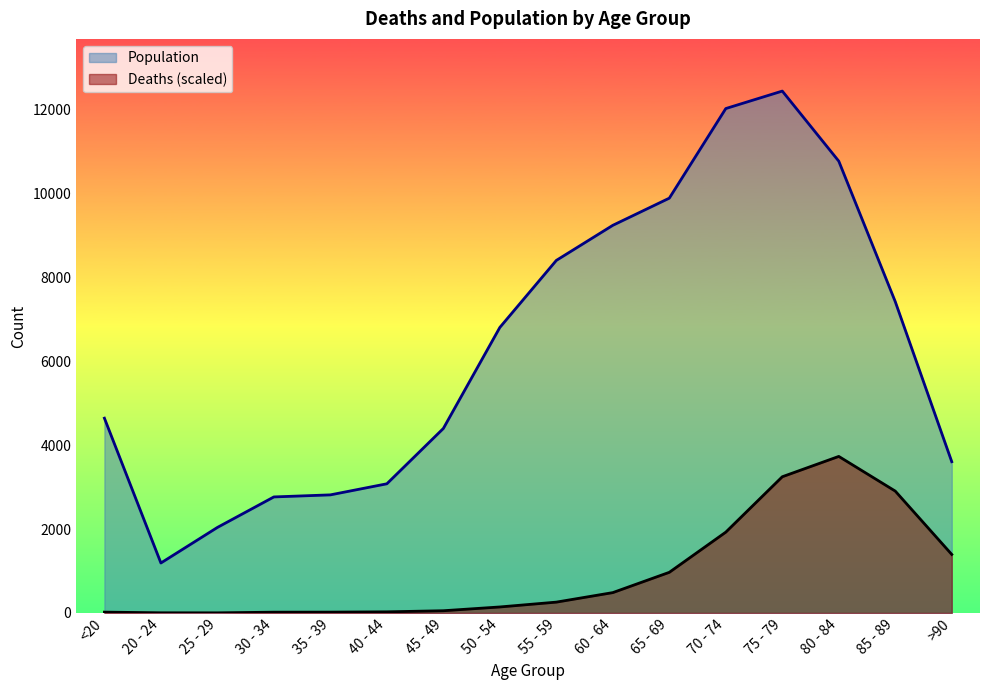

Is it true that Population equals 3604.0 at >90?

True